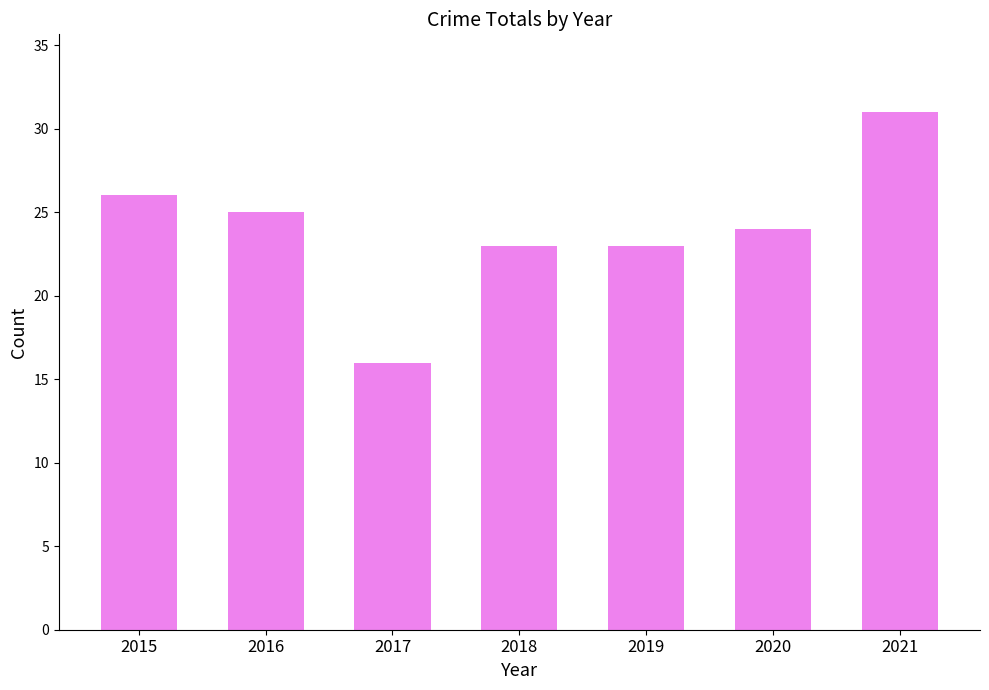

What is the difference between the values at 2016 and 2020?

1